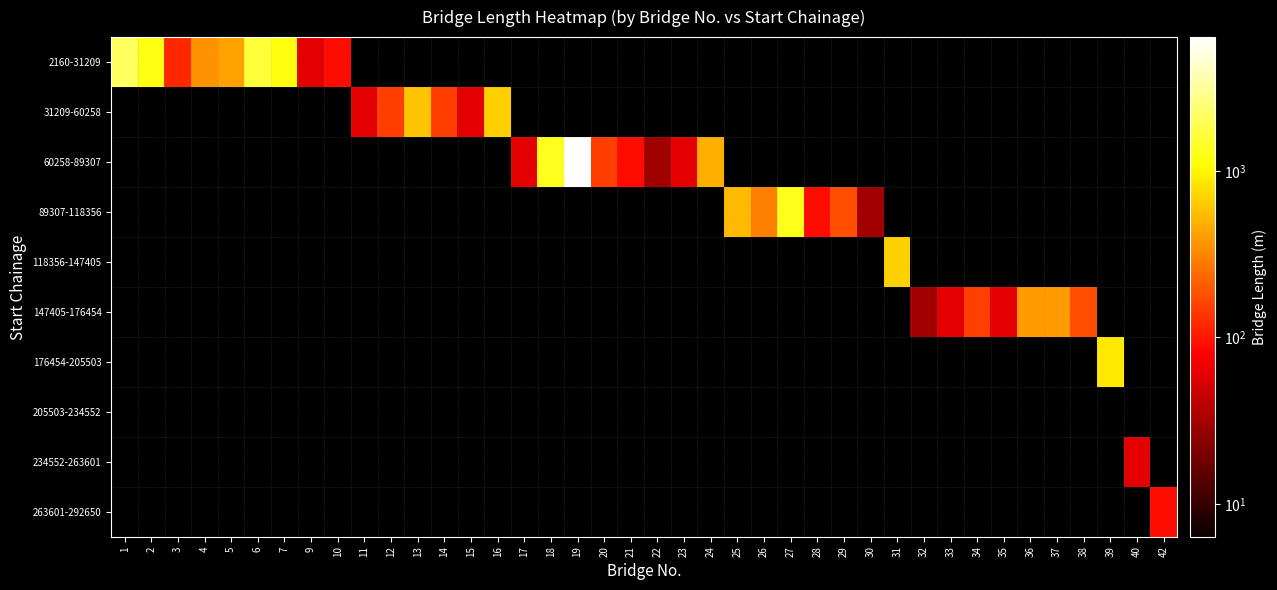

At 30, list the series in order from largest to smallest.

2160-31209, 31209-60258, 60258-89307, 89307-118356, 118356-147405, 147405-176454, 176454-205503, 205503-234552, 234552-263601, 263601-292650